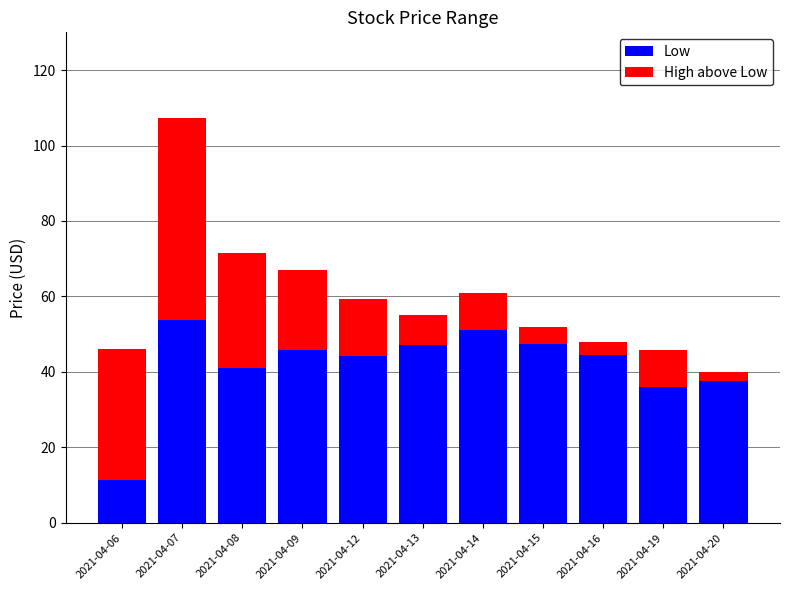

The Low series shows 11.7 at 2021-04-15. True or false?

False